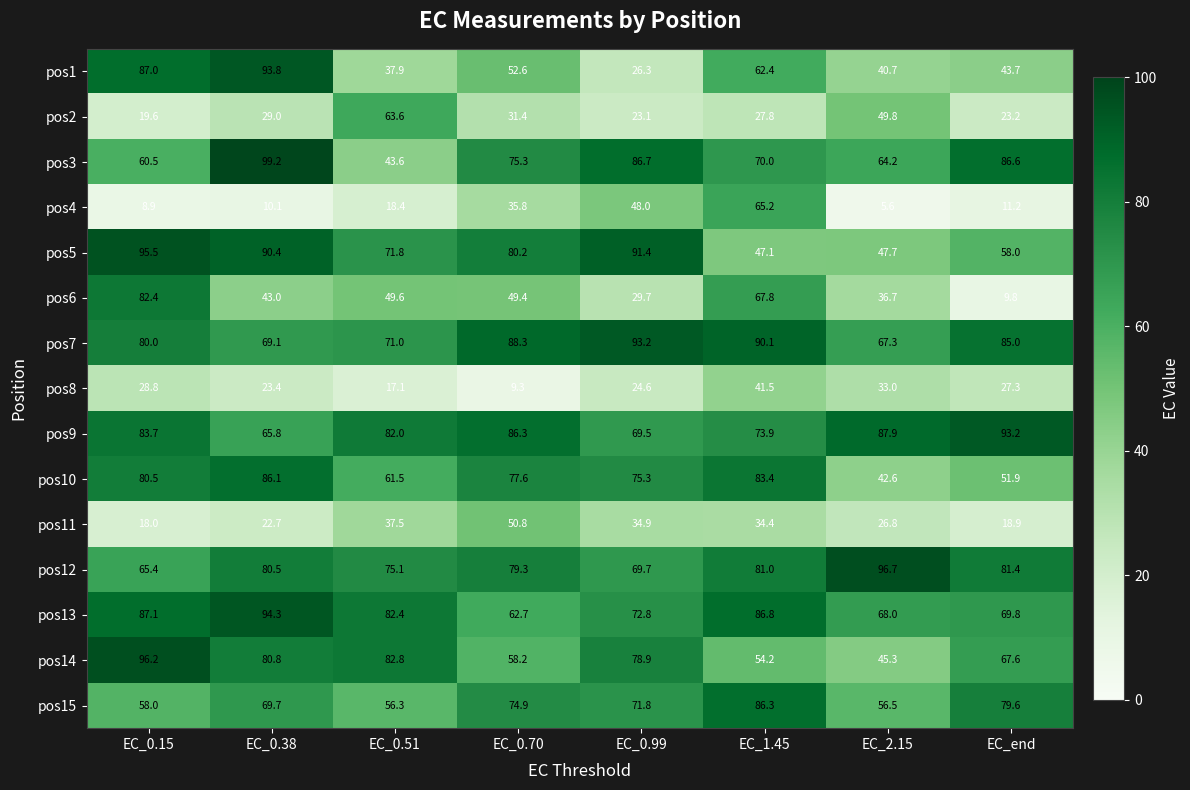

Which category has the highest value across all series?

EC_0.38